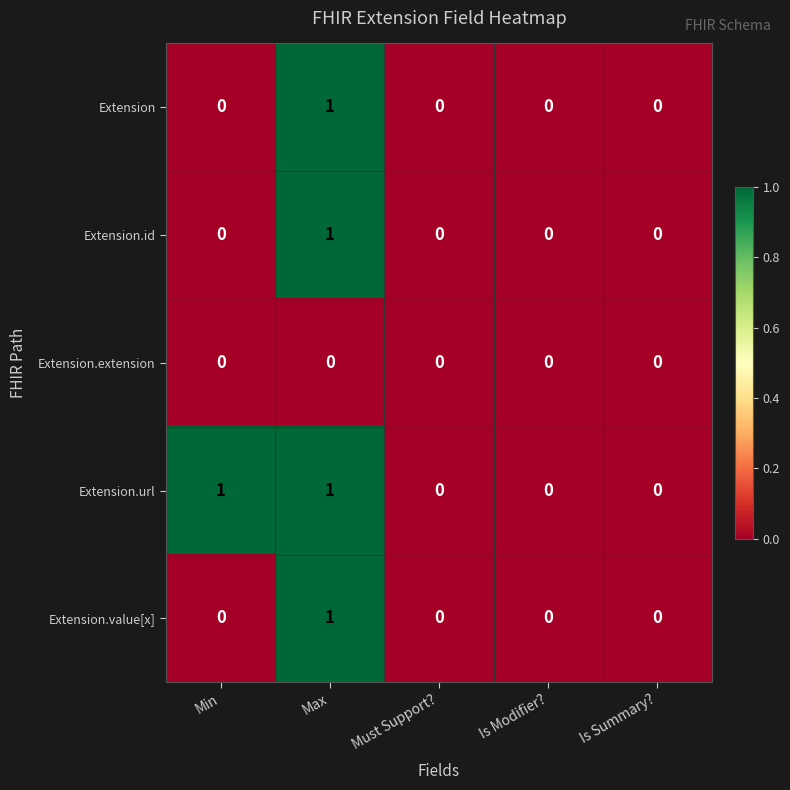

Which series has the largest total across all categories?

Extension.url